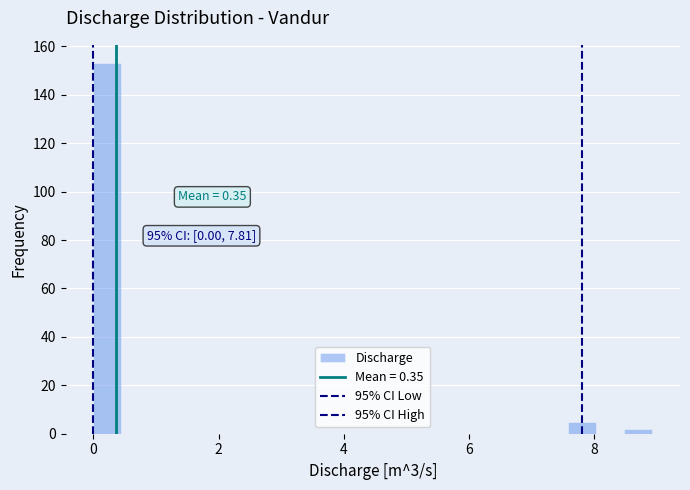

Read against the x-axis, roughly where is the centre of the tallest bar?

0.2